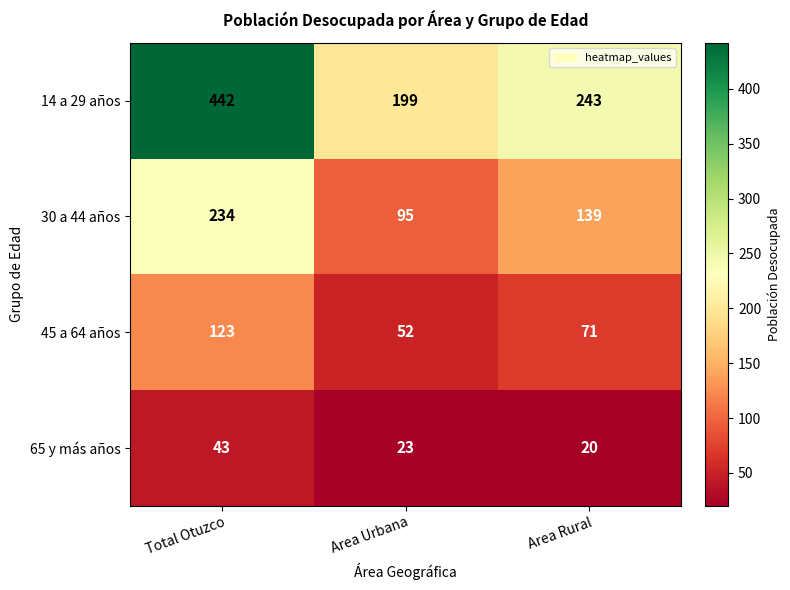

What is the difference between the highest and lowest values at Area Urbana?

176